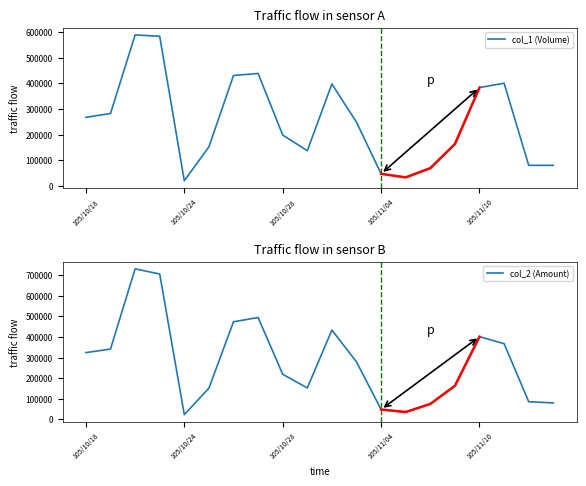

What is the sum of the col_2 (Amount) values at 14 and 13?

109880